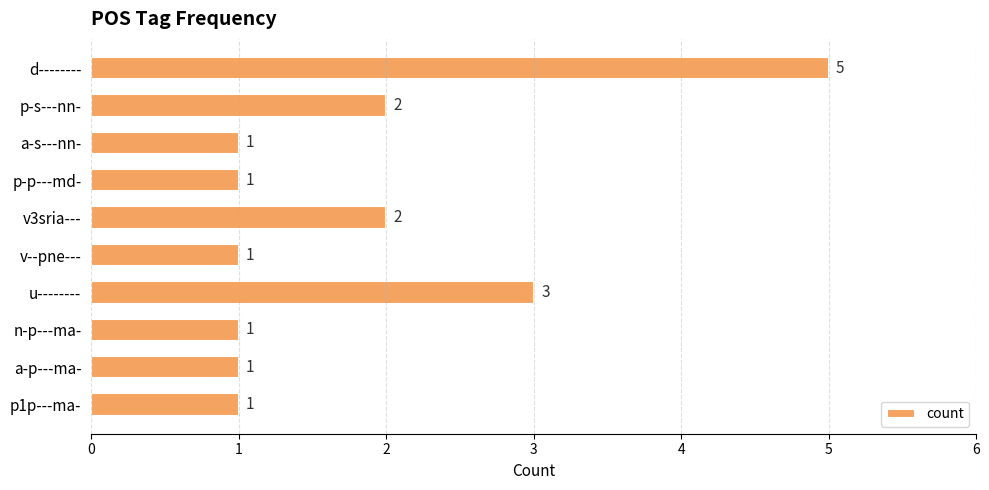

Reading bottom to top, list all the values displayed in this chart.

1	1	1	3	1	2	1	1	2	5